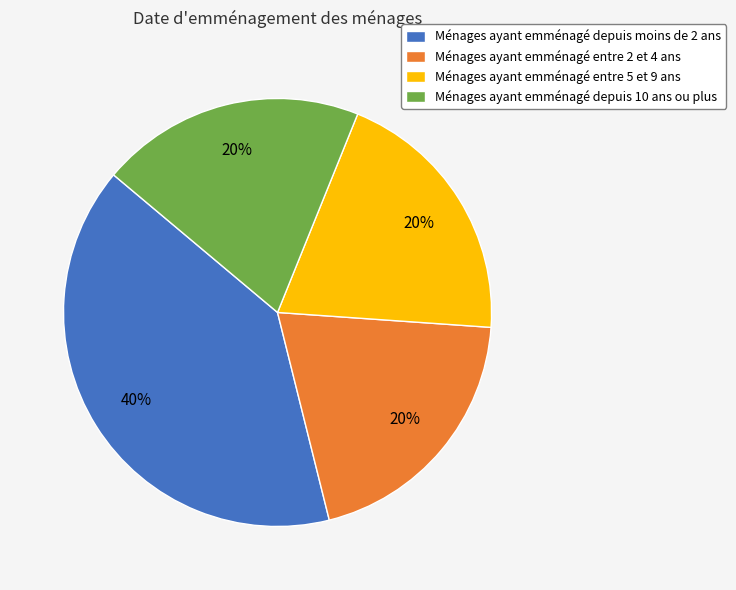

Is there any slice that represents more than half of the pie?

No